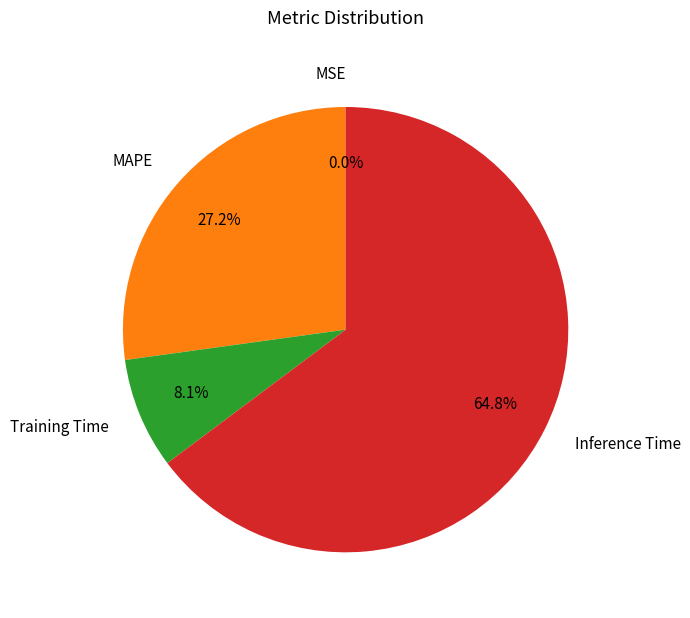

Which slice is the largest?

Inference Time